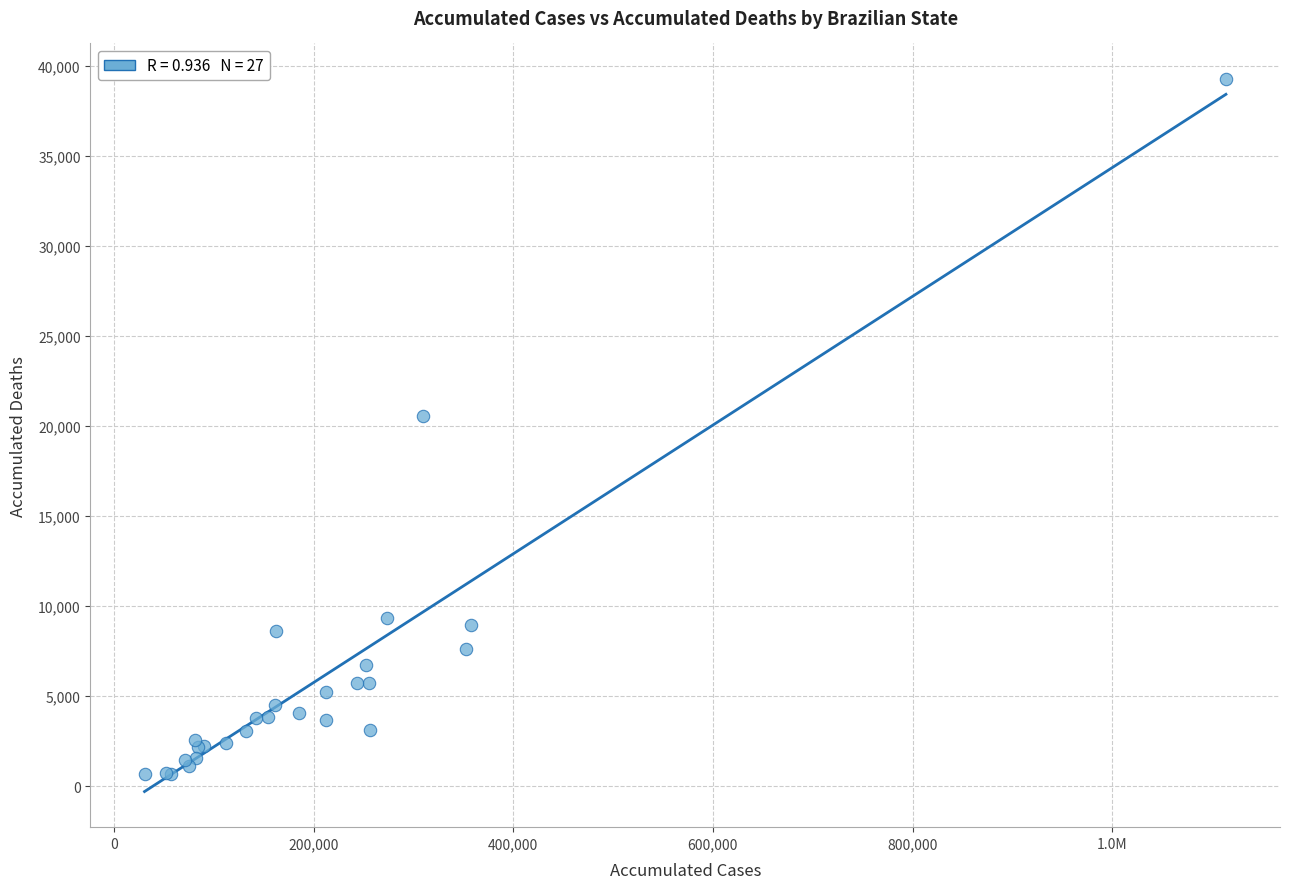

What Y value in the scatter plot is closest to 19973?

20565